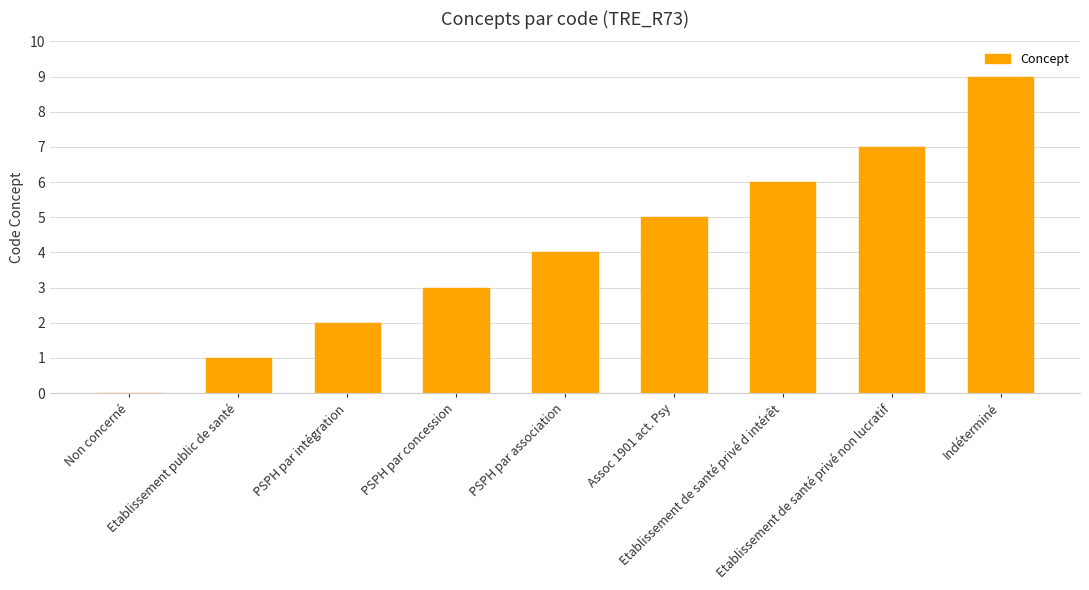

What is the maximum value shown in the chart?

9